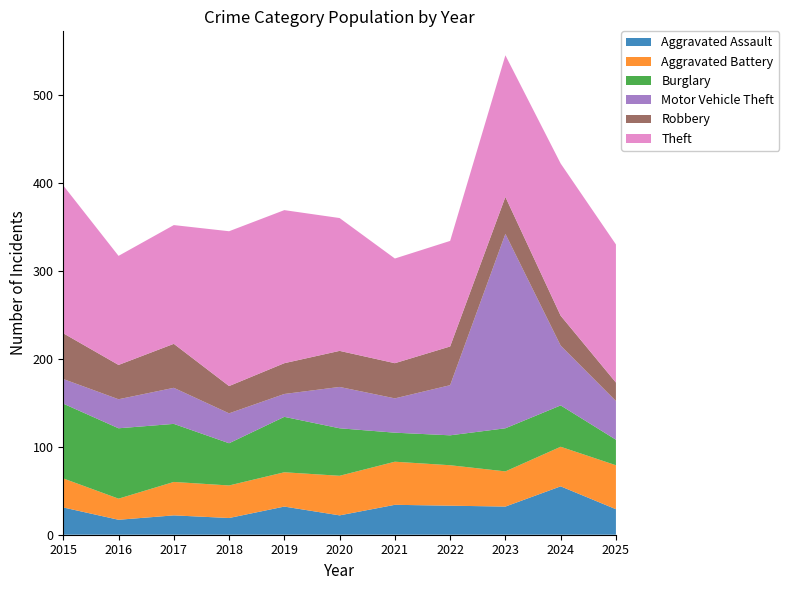

Reading right to left, transcribe all the data shown in this chart.

Aggravated Assault: 2025=29	2024=55	2023=32	2022=33	2021=34	2020=22	2019=32	2018=19	2017=22	2016=17	2015=31
Aggravated Battery: 2025=50	2024=45	2023=40	2022=46	2021=49	2020=45	2019=39	2018=37	2017=38	2016=24	2015=33
Burglary: 2025=29	2024=47	2023=49	2022=34	2021=33	2020=54	2019=63	2018=48	2017=66	2016=80	2015=85
Motor Vehicle Theft: 2025=44	2024=68	2023=221	2022=57	2021=39	2020=47	2019=26	2018=34	2017=41	2016=33	2015=28
Robbery: 2025=21	2024=34	2023=42	2022=44	2021=40	2020=41	2019=35	2018=31	2017=50	2016=39	2015=52
Theft: 2025=157	2024=173	2023=161	2022=120	2021=119	2020=151	2019=174	2018=176	2017=135	2016=124	2015=168